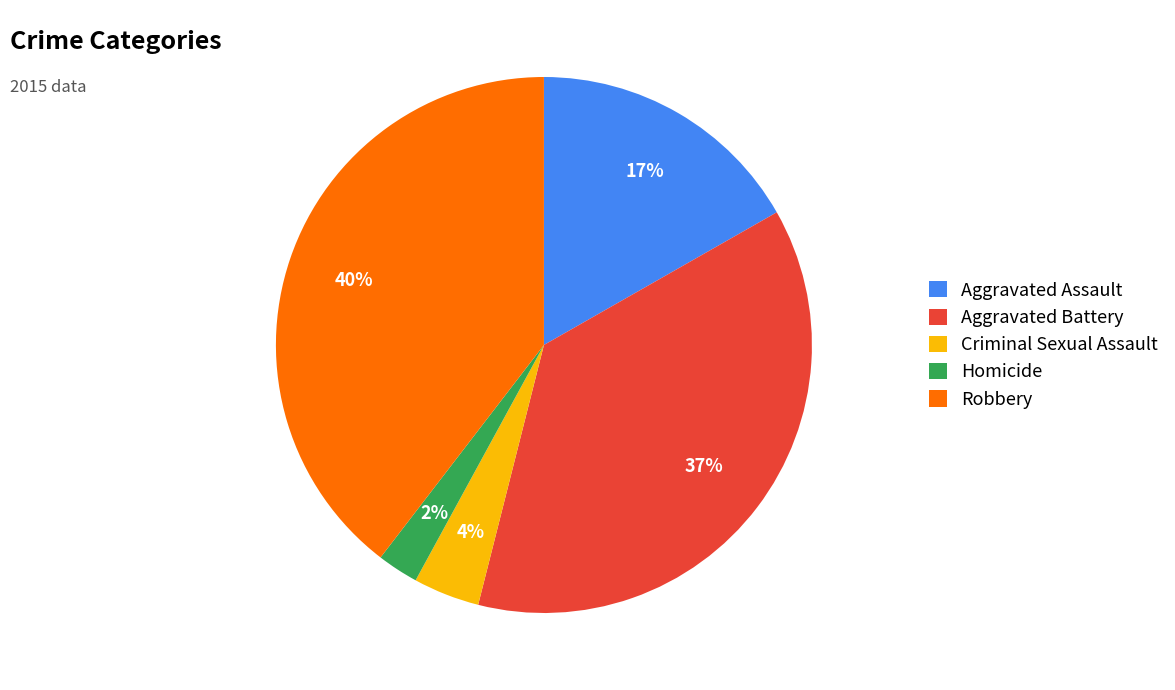

True or false: Aggravated Battery accounts for 37% of the total.

True